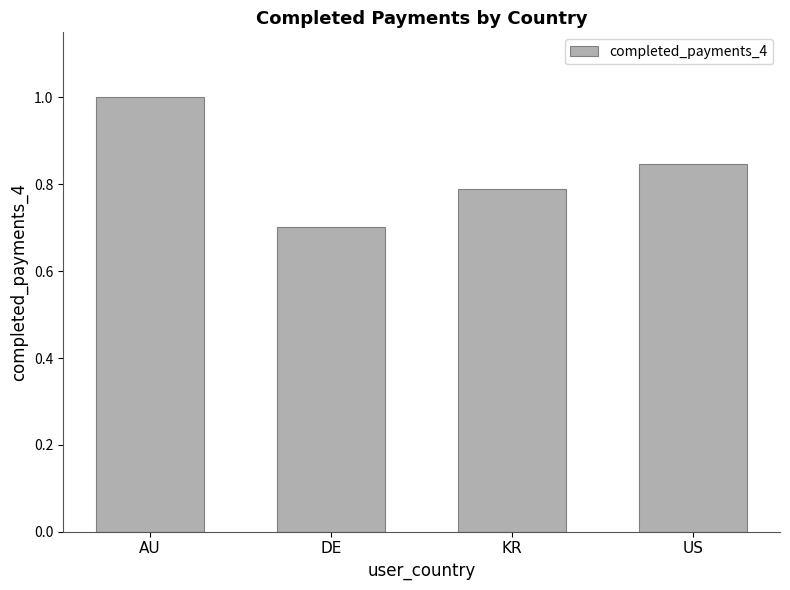

What position from the left is US?

4